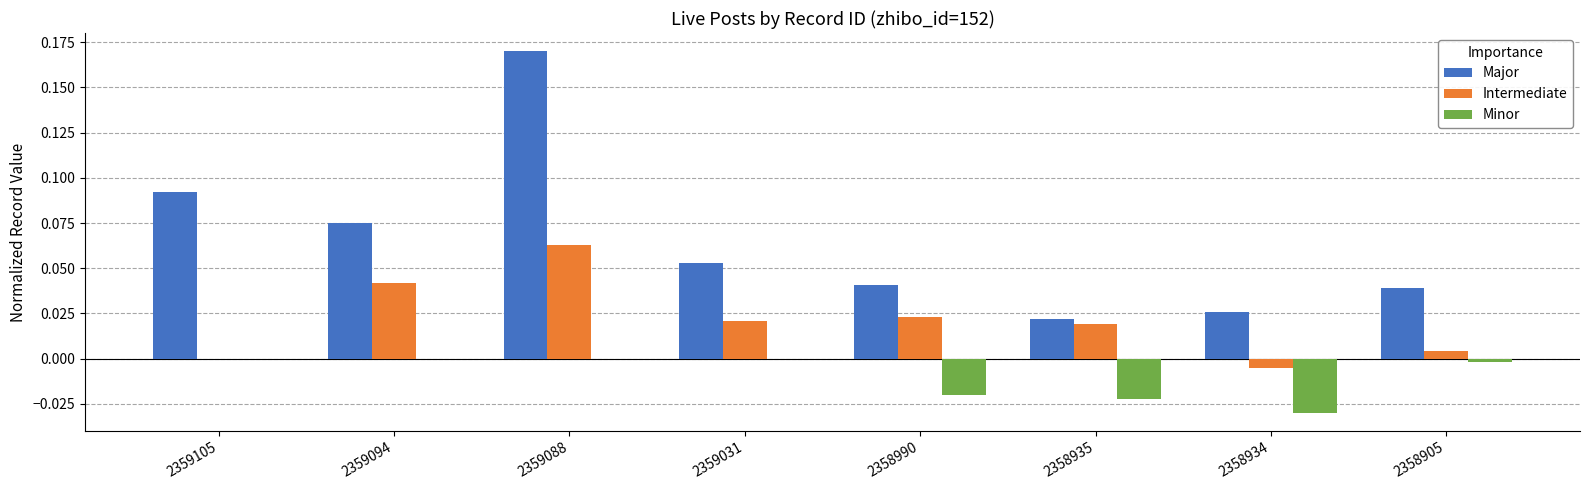

True or false: Intermediate has a value of 0.0 at 2359105.

True